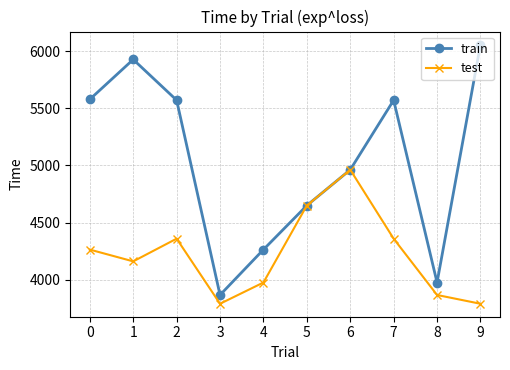

The value of test at 5 is 3036.4. True or false?

False